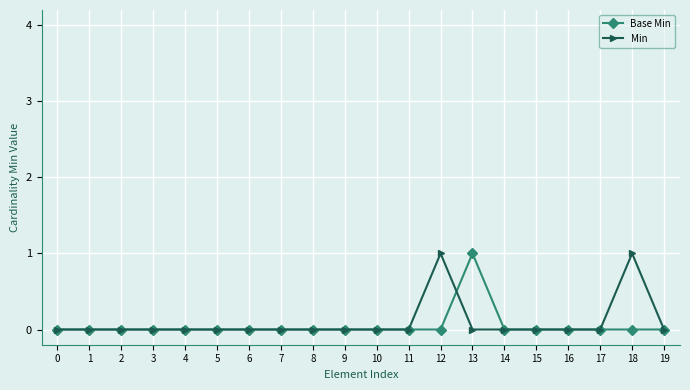

Is it true that Base Min equals -1 at 18?

False